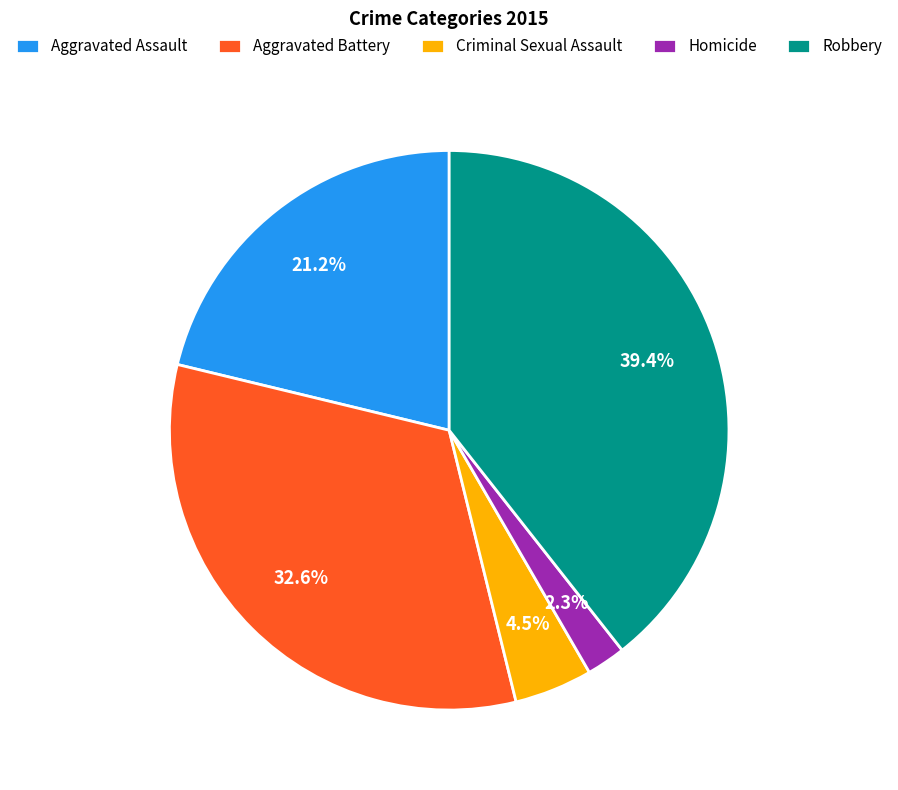

Do Robbery and Homicide together represent more than half of the pie?

No